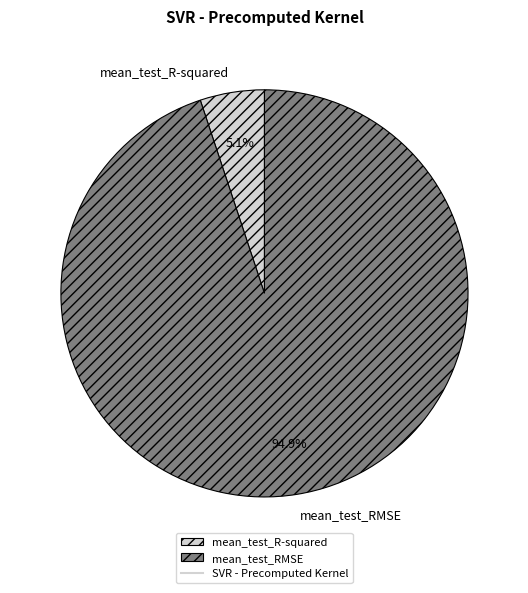

To the nearest percent, what is the combined percentage of mean_test_RMSE and mean_test_R-squared?

100%